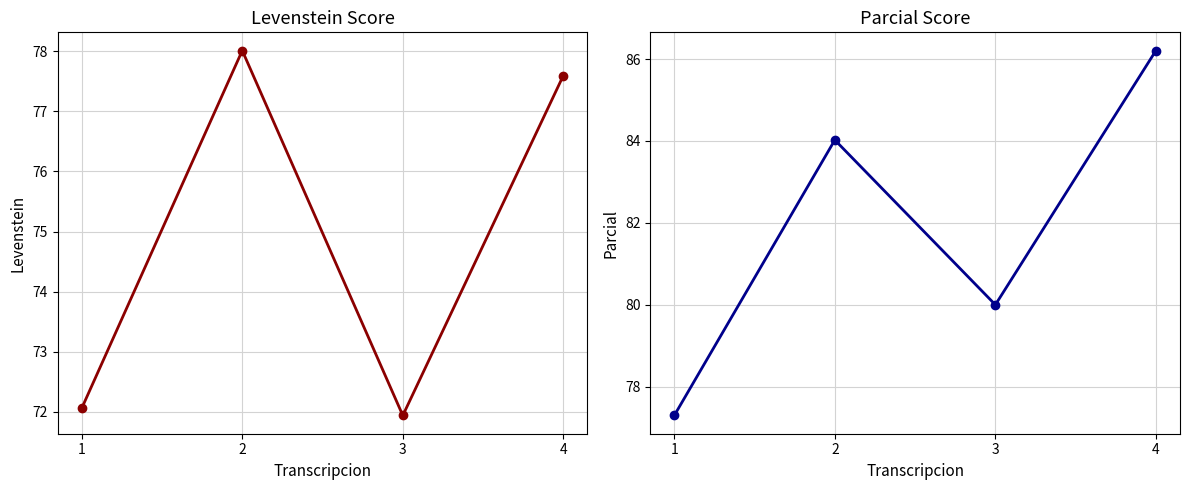

At which category is the sum across all series the highest?

4